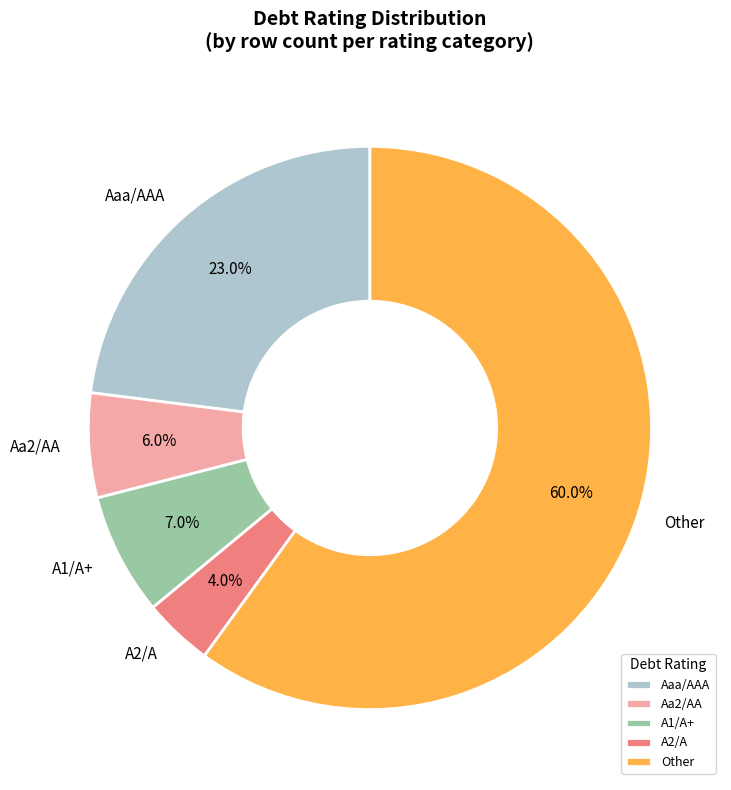

How many segments does this pie chart have?

5